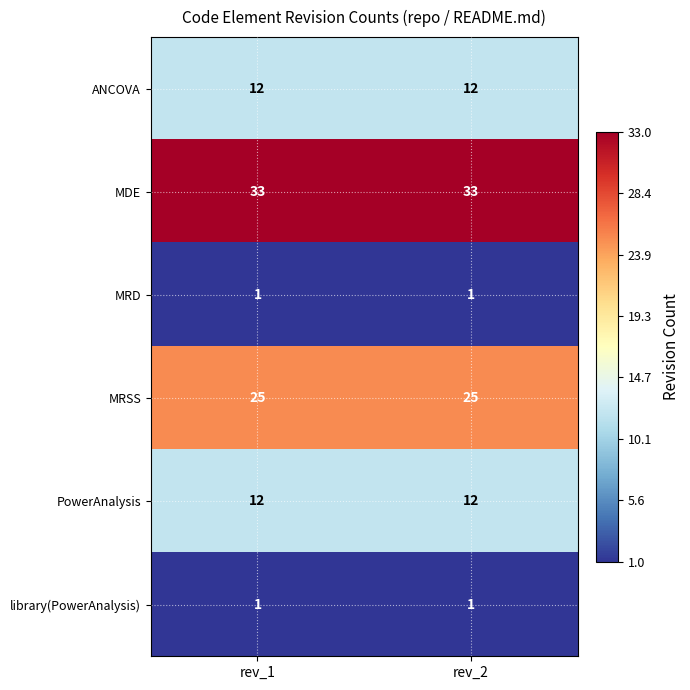

What is the maximum value shown in the chart?

33